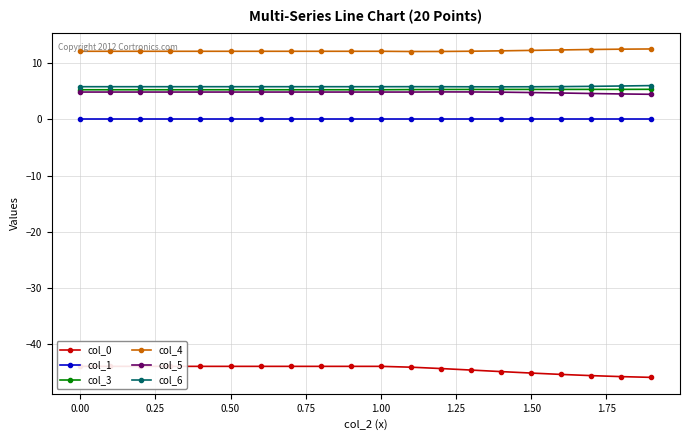

True or false: col_1 and col_5 cross at least once.

False